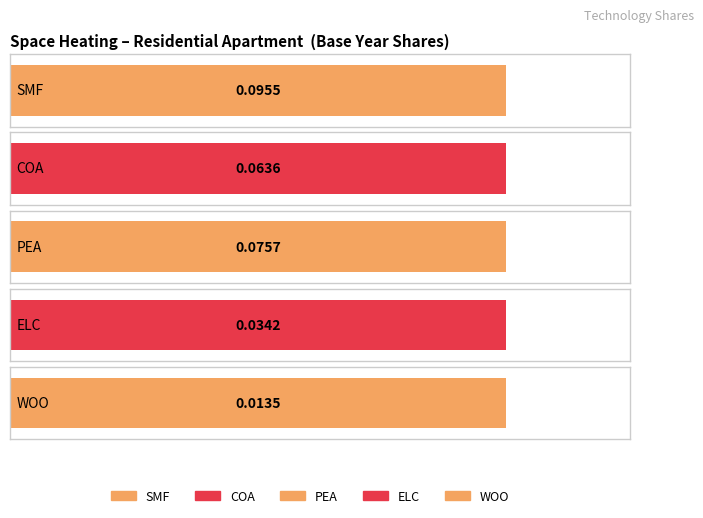

Is it true that WOO equals 0.0 at 2020?

False